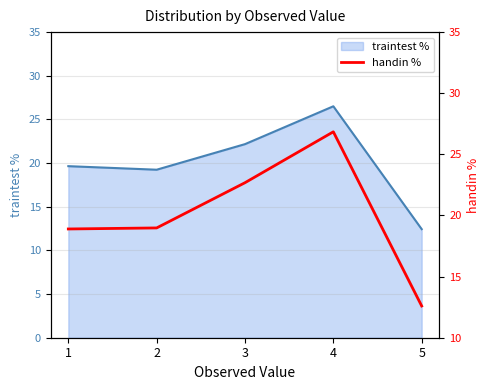

At which label does traintest % reach its peak?

4